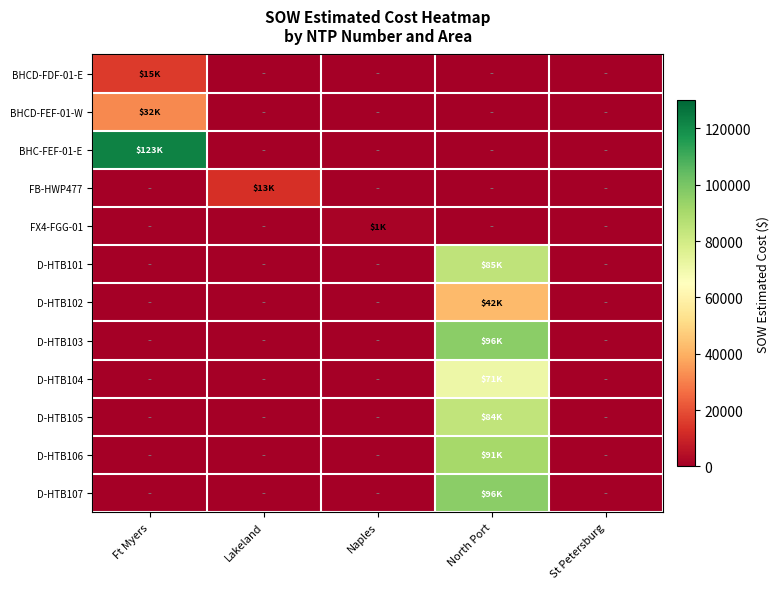

Which has a higher value, Ft Myers or Naples?

Ft Myers